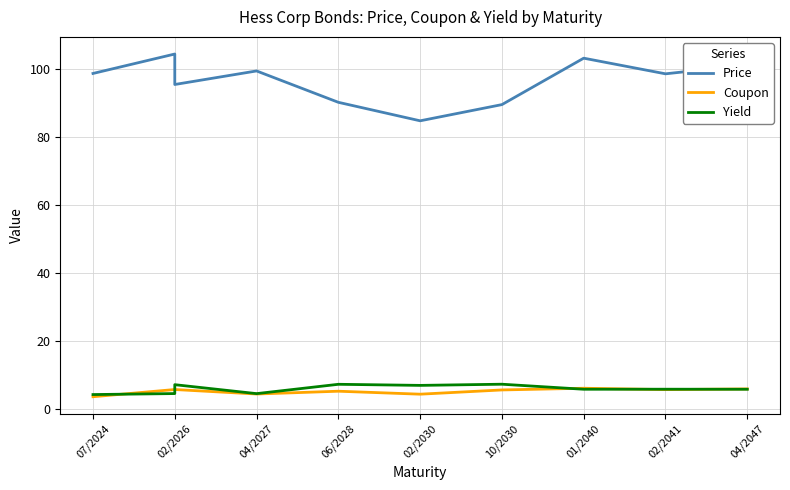

What is the value of the Price point at the 10th from the left?

101.3